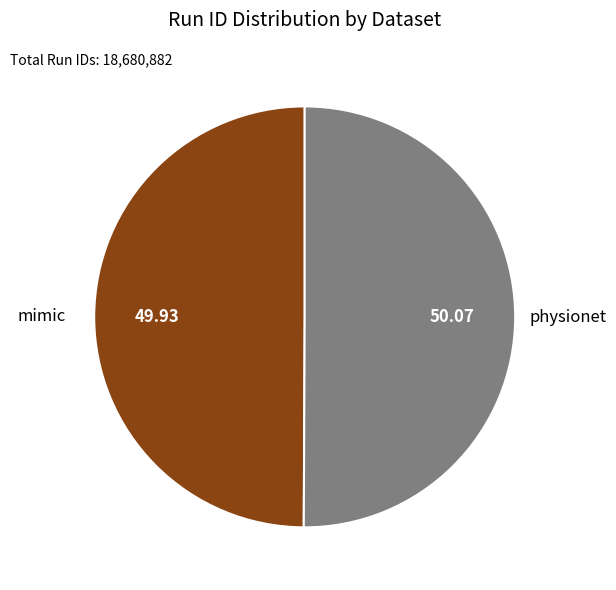

Is the sum of mimic and physionet greater than half?

Yes